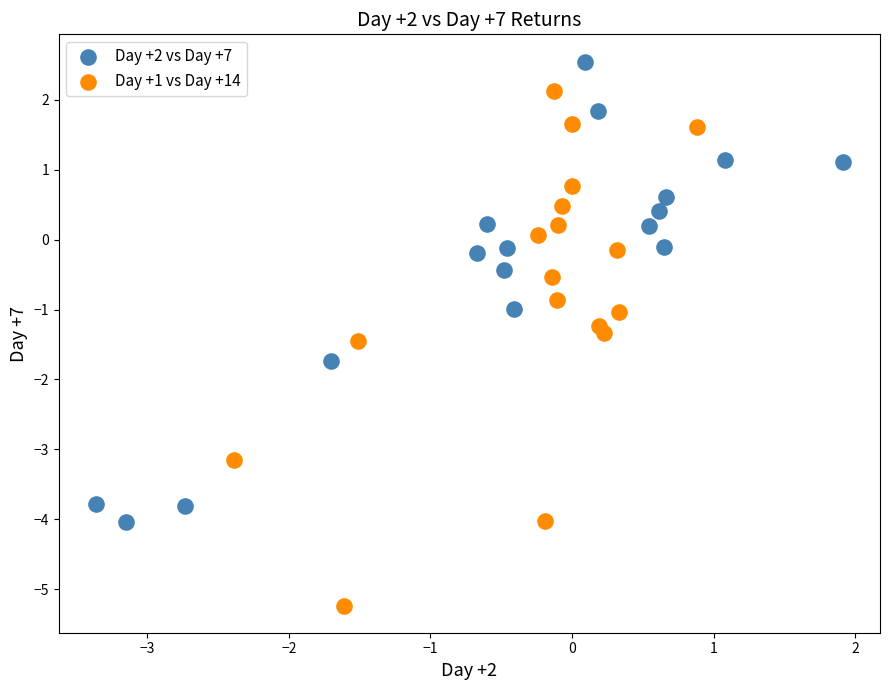

Which series contains the lowest Y value?

Day +1 vs Day +14